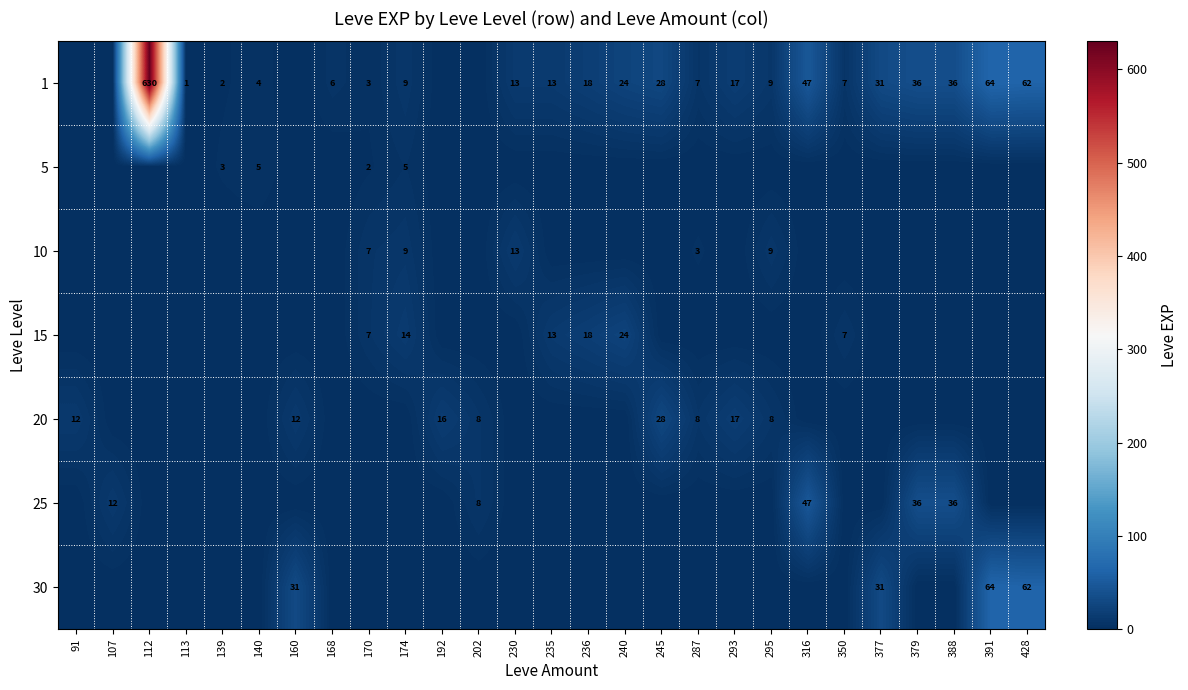

The value of 1 at 391 is 104. True or false?

False